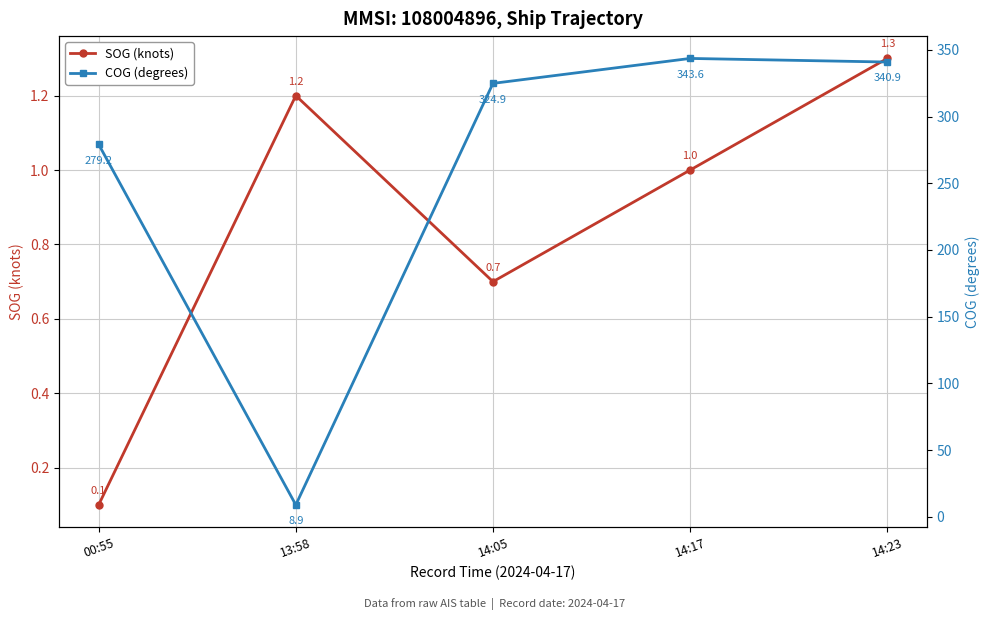

At how many categories does at least one series exceed 237?

4